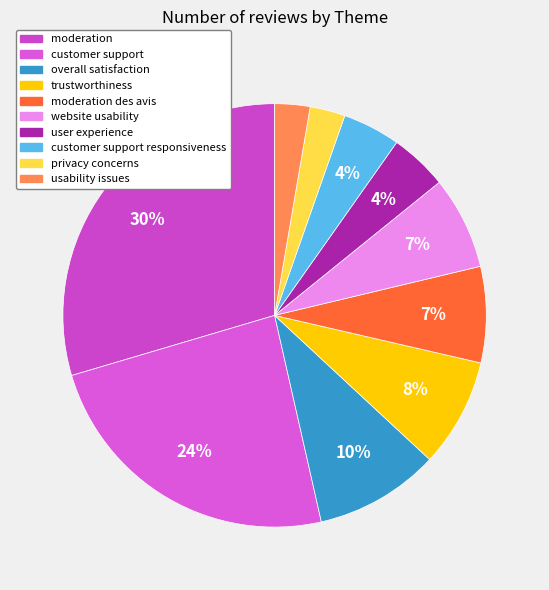

True or false: customer support responsiveness accounts for 14% of the total.

False